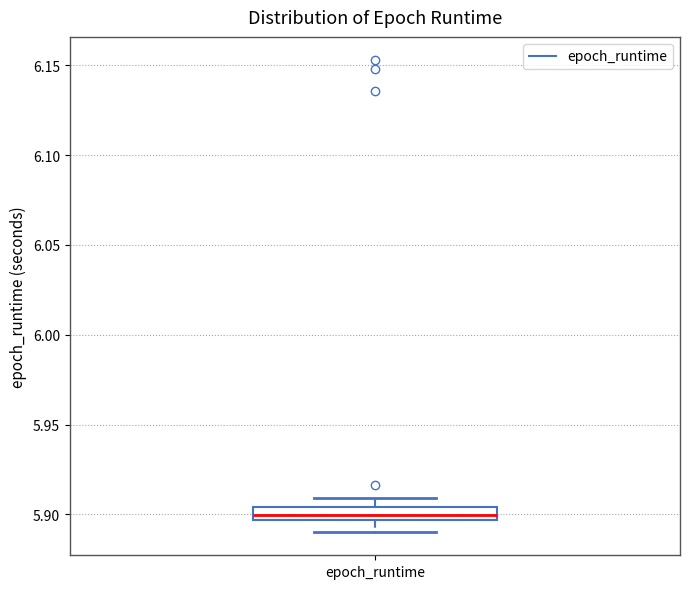

Where is the upper edge of the box for epoch_runtime on the y-axis? The values are not printed on the chart, so give them approximately, as read against the axis.

5.905